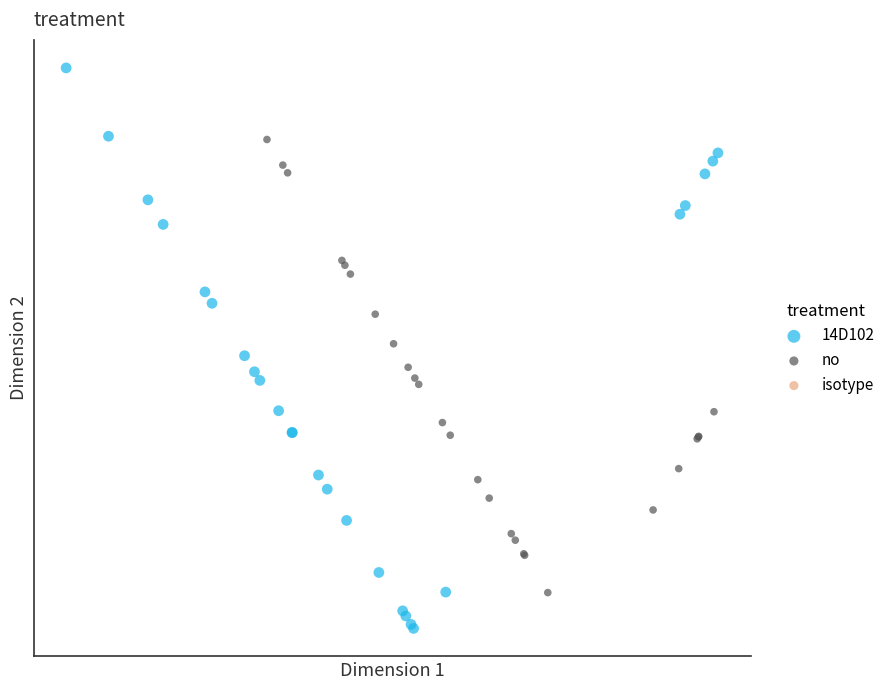

Which series has the widest spread of Y values?

14D102